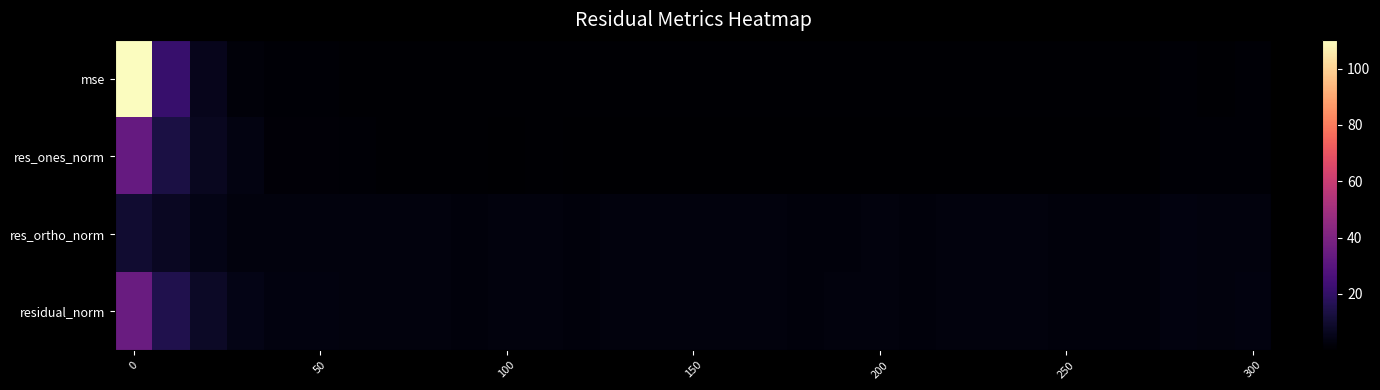

How many data points does each series have?

31